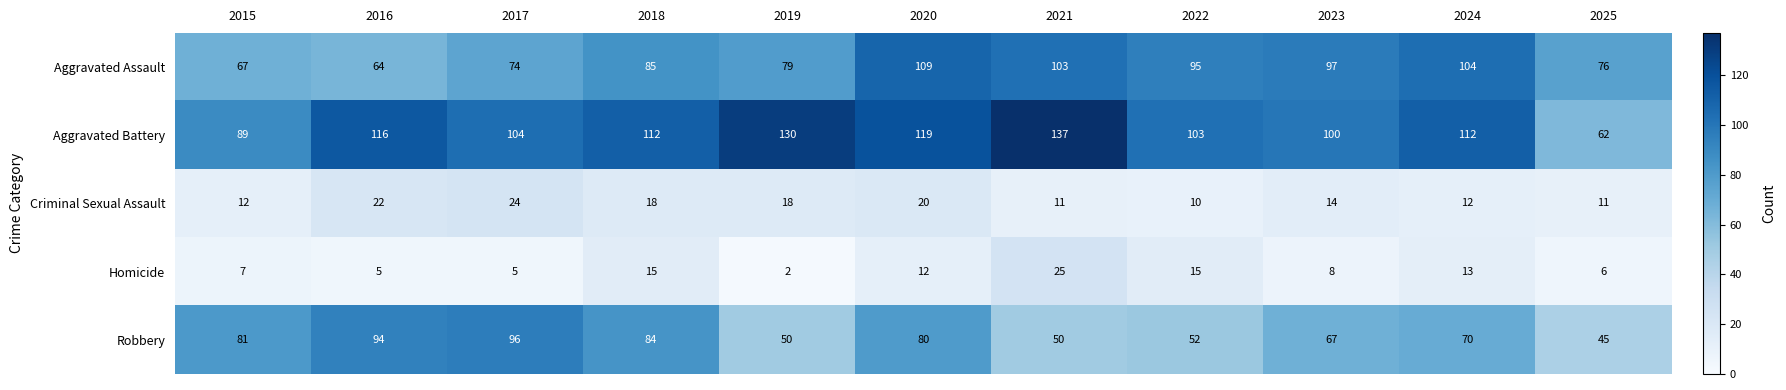

At how many categories does at least one series exceed 48?

11